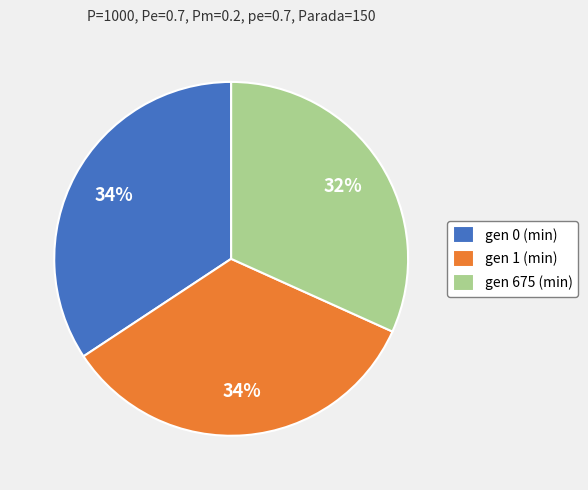

Is there a majority slice in this chart?

No